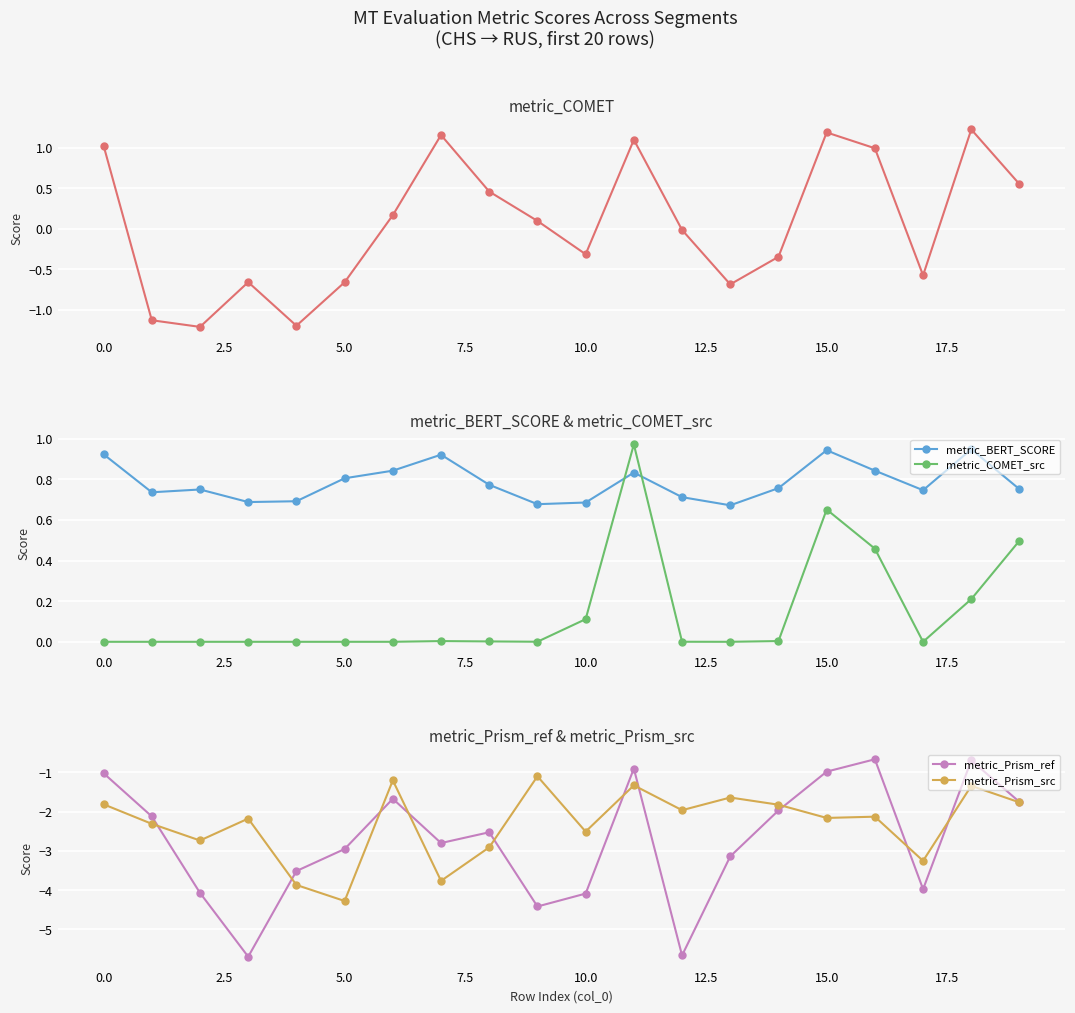

What are all the series names shown in the legend?

metric_COMET, metric_BERT_SCORE, metric_COMET_src, metric_Prism_ref, metric_Prism_src